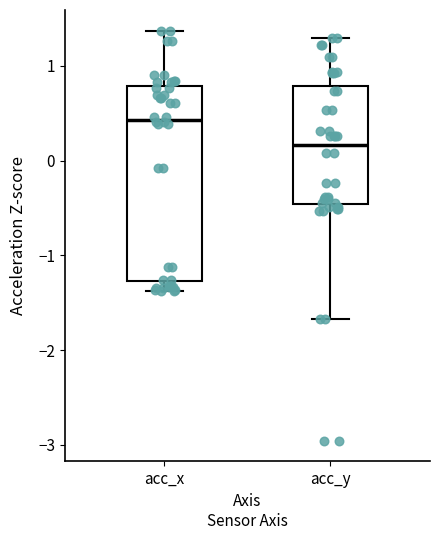

Which box's median line is the highest?

acc_x